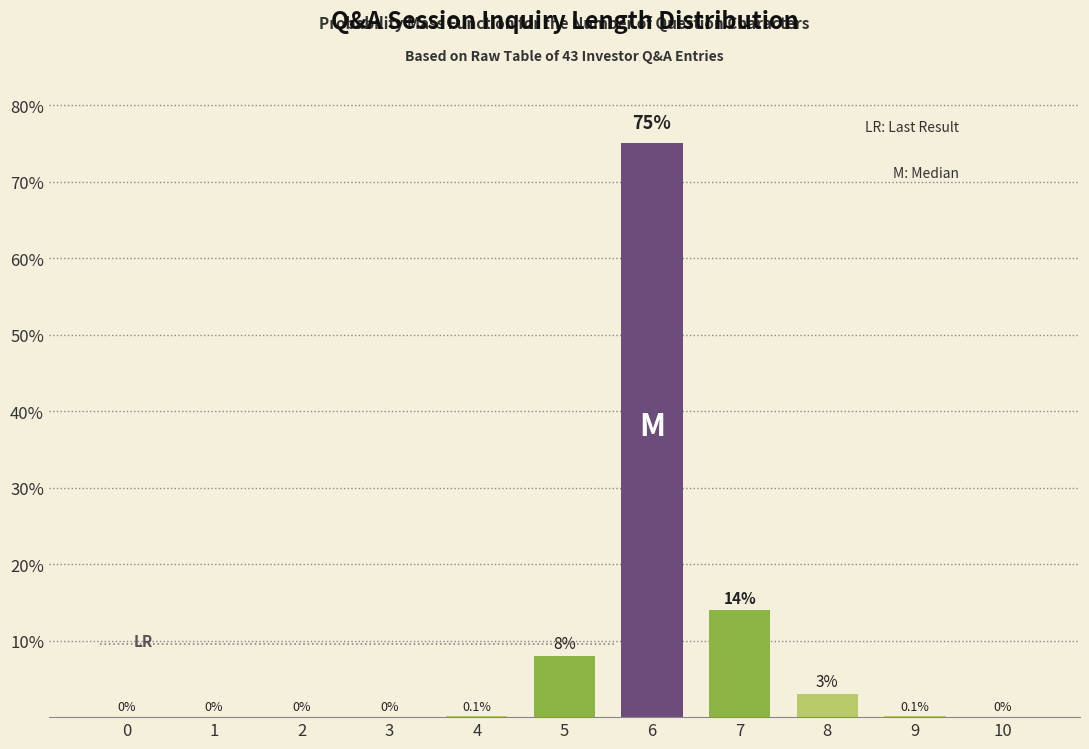

Reading left to right, list all the values displayed in this chart.

0=0.0	1=0.0	2=0.0	3=0.0	4=0.1	5=8.0	6=75.0	7=14.0	8=3.0	9=0.1	10=0.0